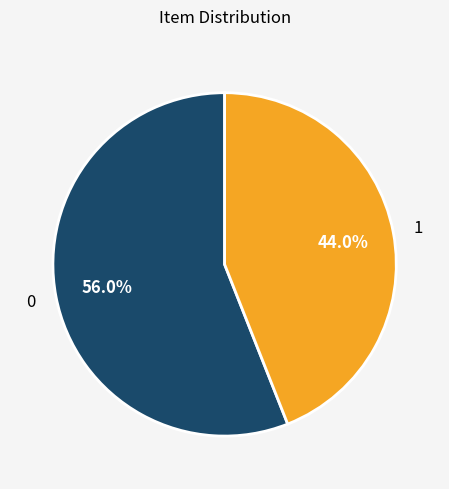

To the nearest percent, what is the difference between the 1 and 0 slice percentages?

12%